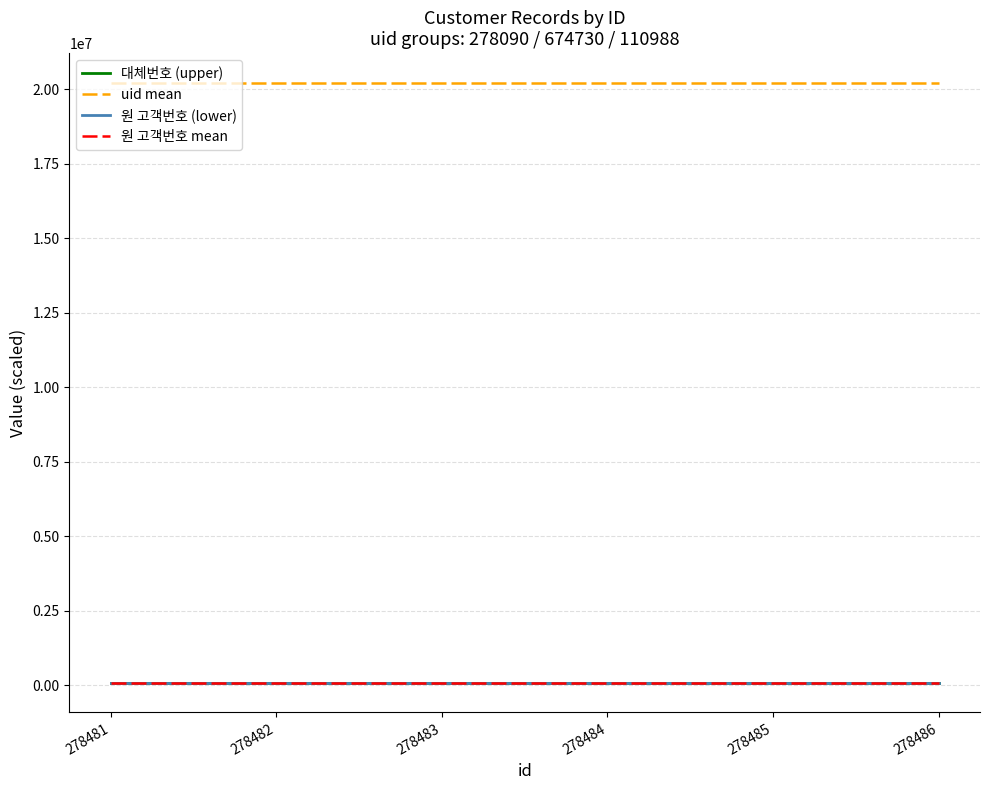

What is the total value across all series at 278486?

20510087.1